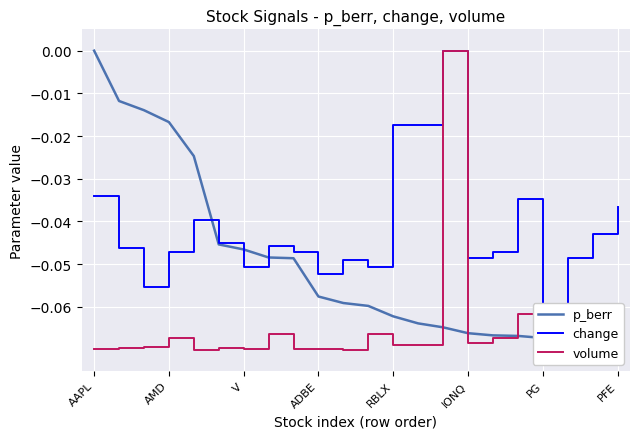

Rank the categories by volume value from highest to lowest.

14, 17, PFE, 11, 18, ADBE, 16, 15, 12, 13, V, 20, AMD, IONQ, 9, 19, PG, 8, 21, AAPL, RBLX, 10